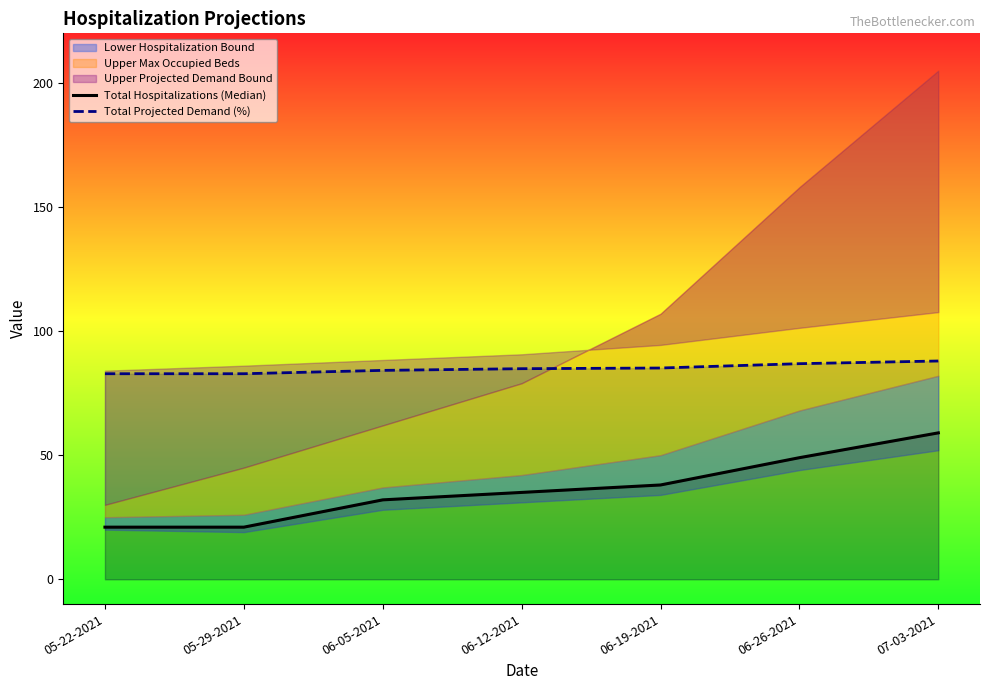

True or false: Total Hospitalizations (Median) and Total Projected Demand (%) intersect in this chart.

False